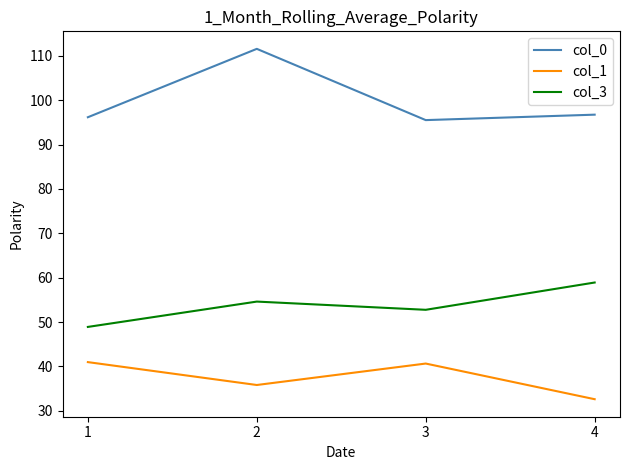

Where does the col_1 series first go above 40?

1